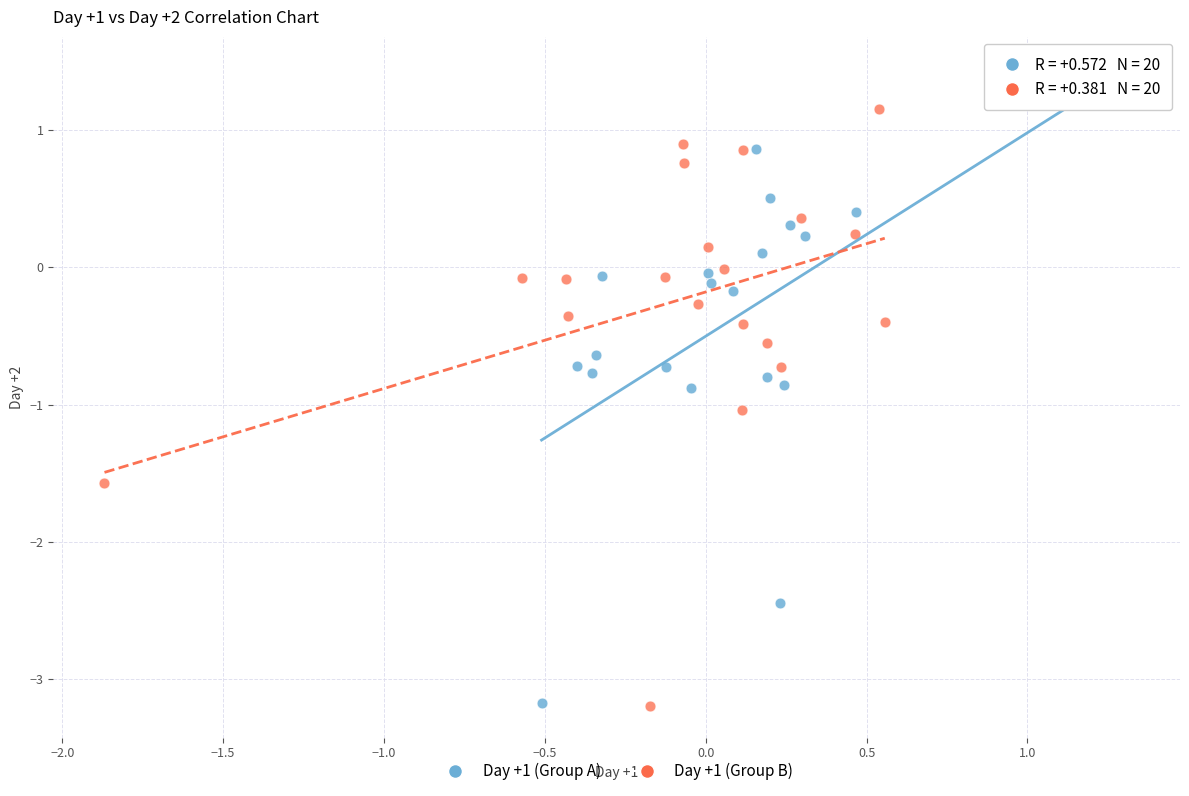

Which series contains the highest Y value?

Day +1 (Group A)